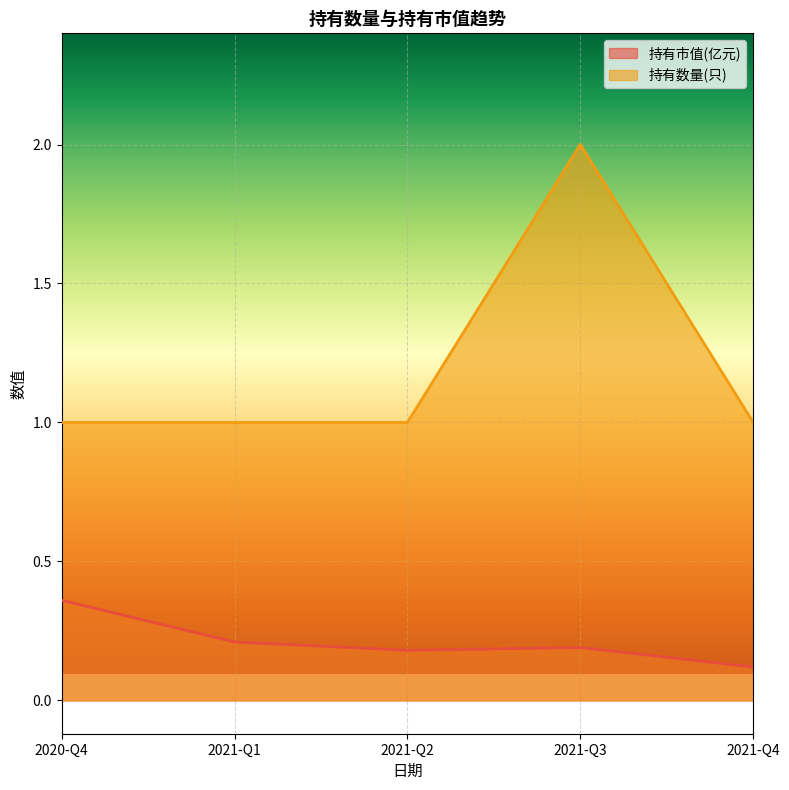

True or false: 持有市值(亿元) and 持有数量(只) cross at least once.

False